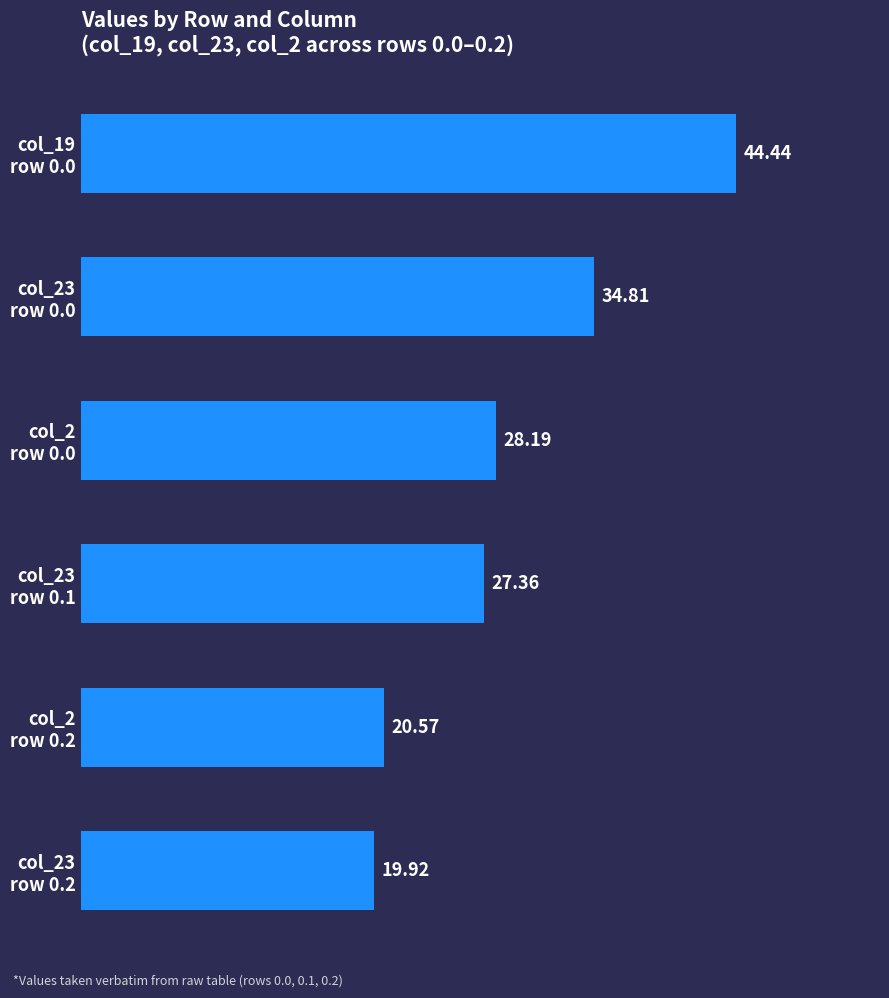

Count the number of categories in the chart.

6